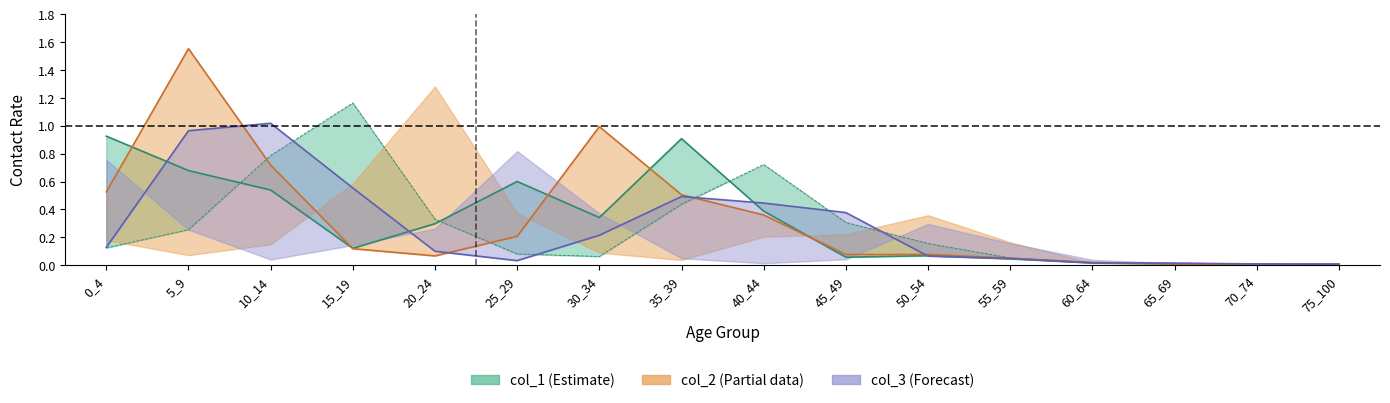

True or false: col_2 has a value of 0.1 at 50_54.

True